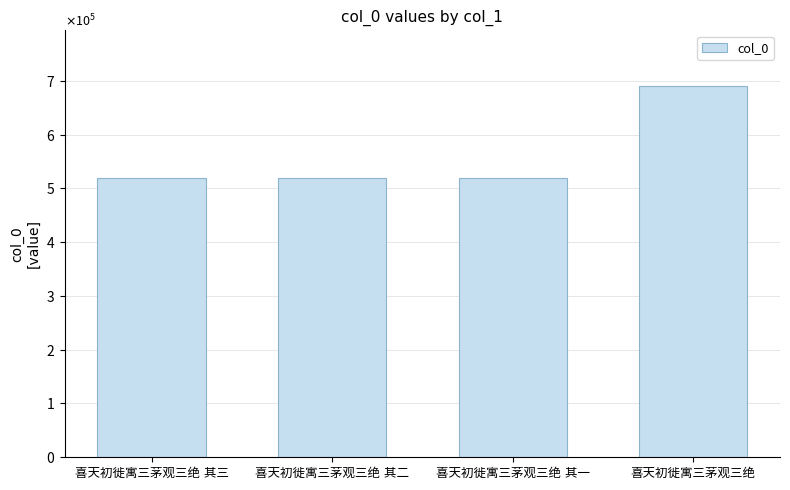

Rank the categories by value from lowest to highest.

喜天初徙寓三茅观三绝 其一, 喜天初徙寓三茅观三绝 其二, 喜天初徙寓三茅观三绝 其三, 喜天初徙寓三茅观三绝